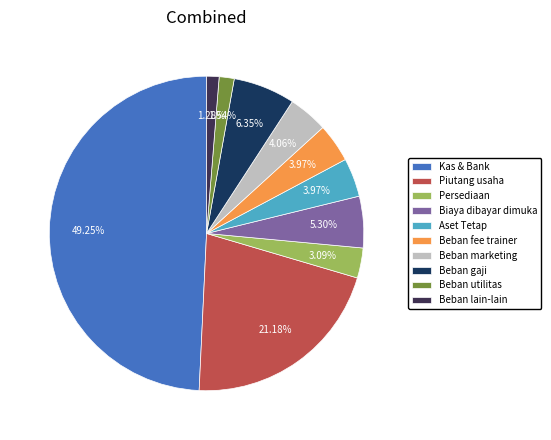

Is Beban lain-lain the majority of the pie?

No